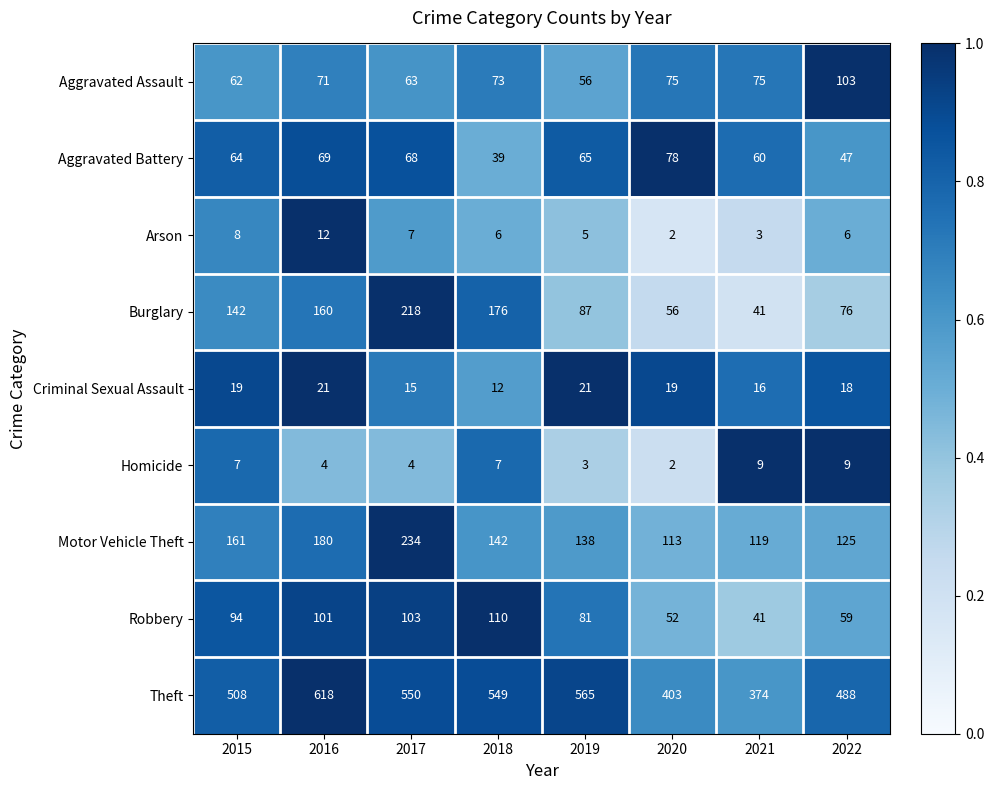

Where does the Aggravated Battery series first go above 65?

2016